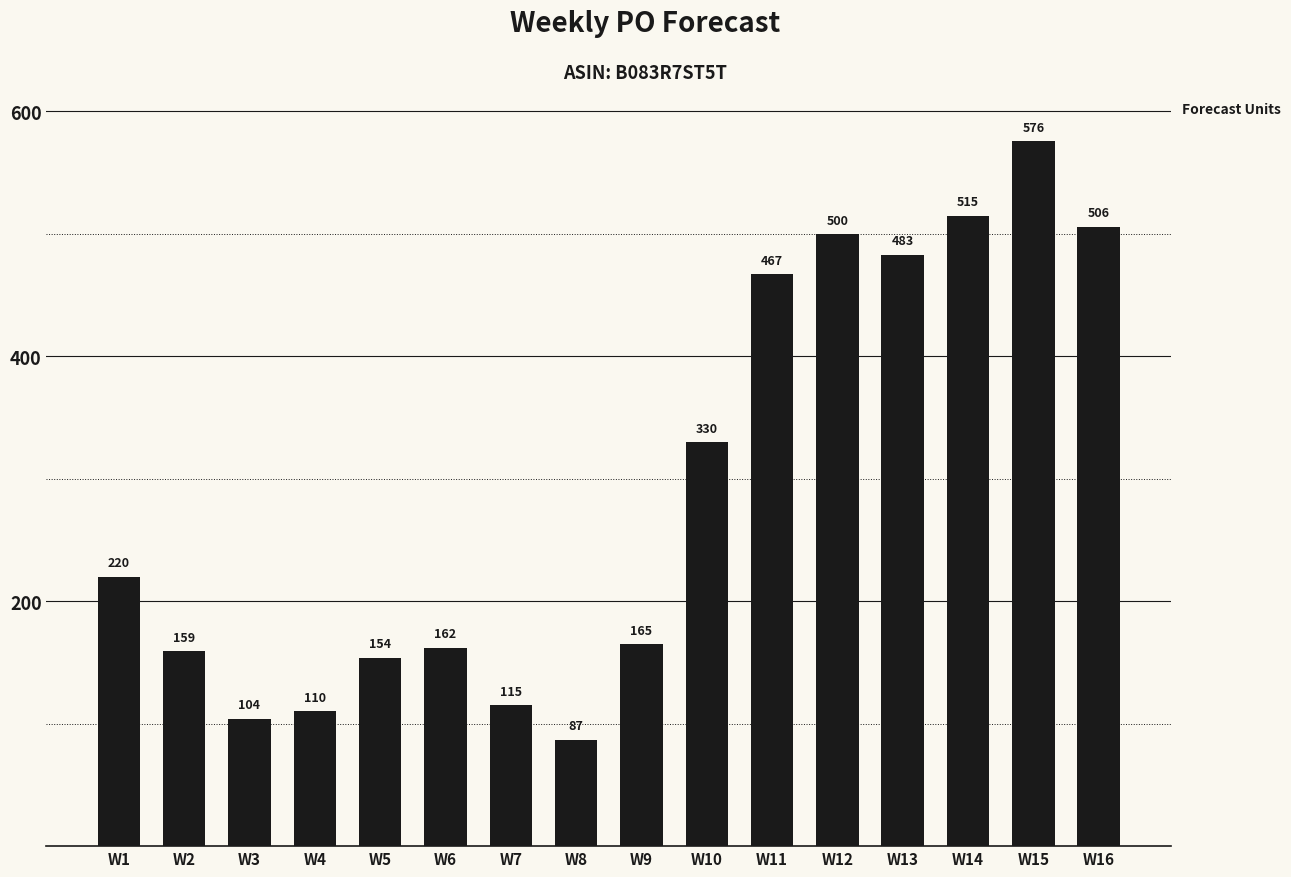

True or false: the data shows 576 at W15.

True